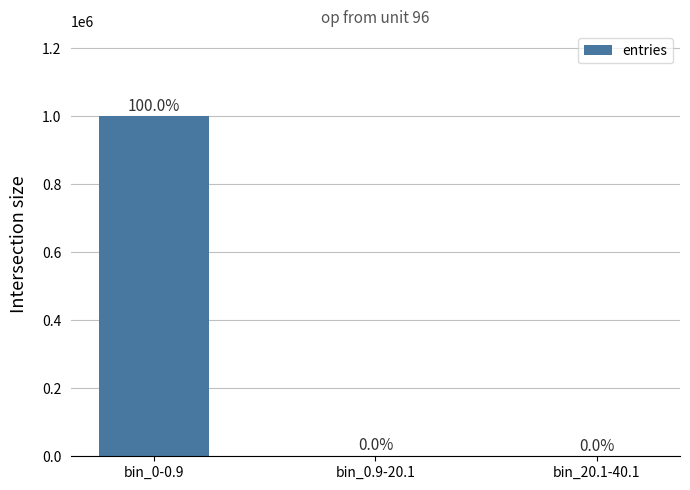

What is the maximum value shown in the chart?

999608